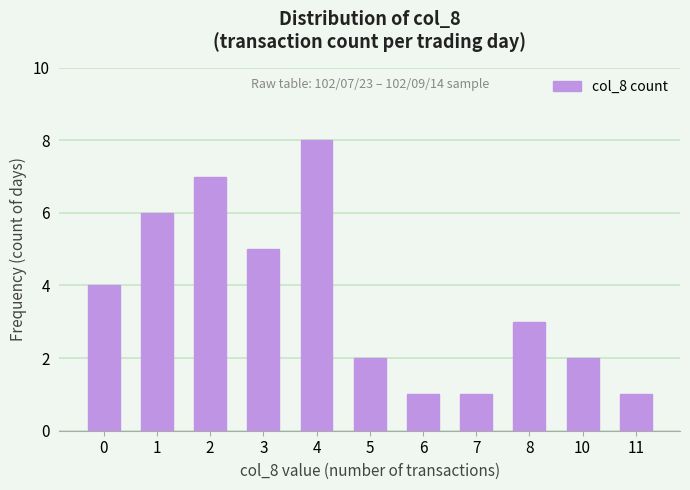

Which has a higher value, 3 or 11?

3